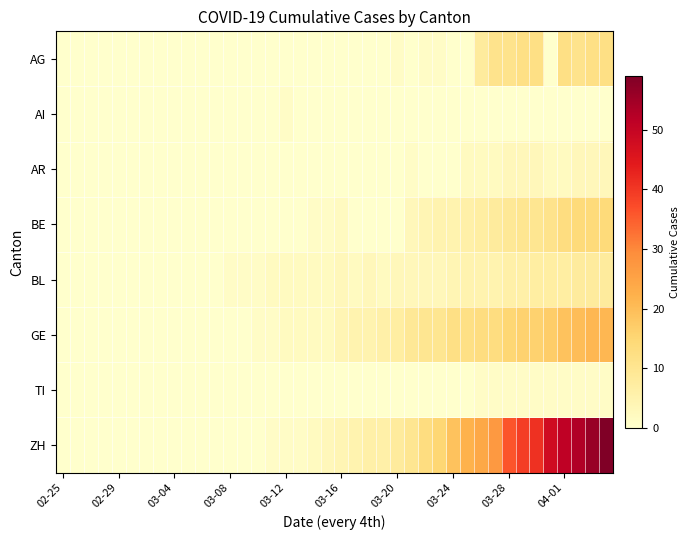

What is the maximum value shown in the chart?

59